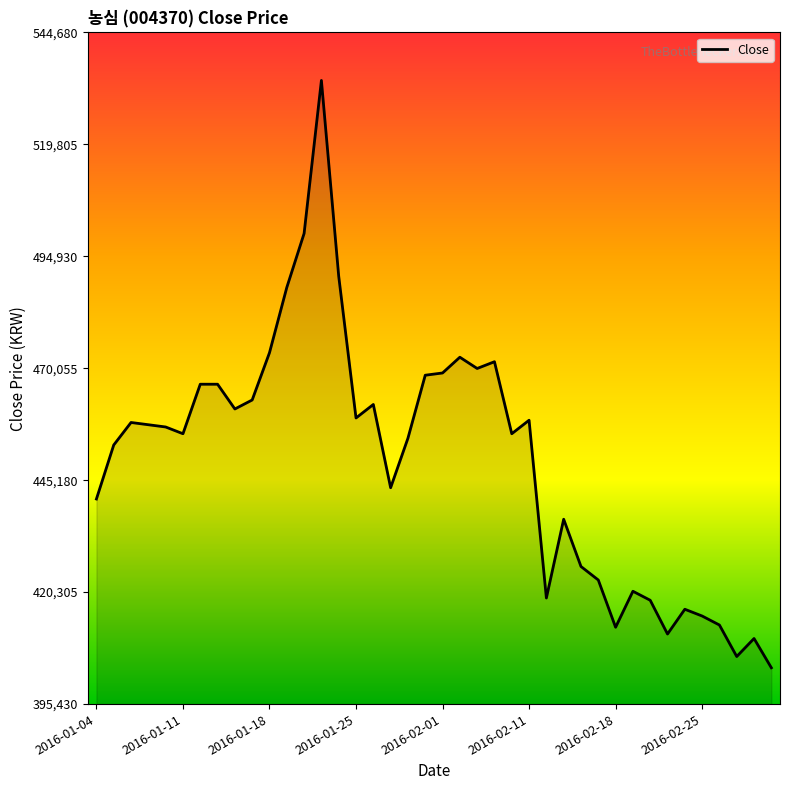

What is the minimum value shown in the chart?

403500